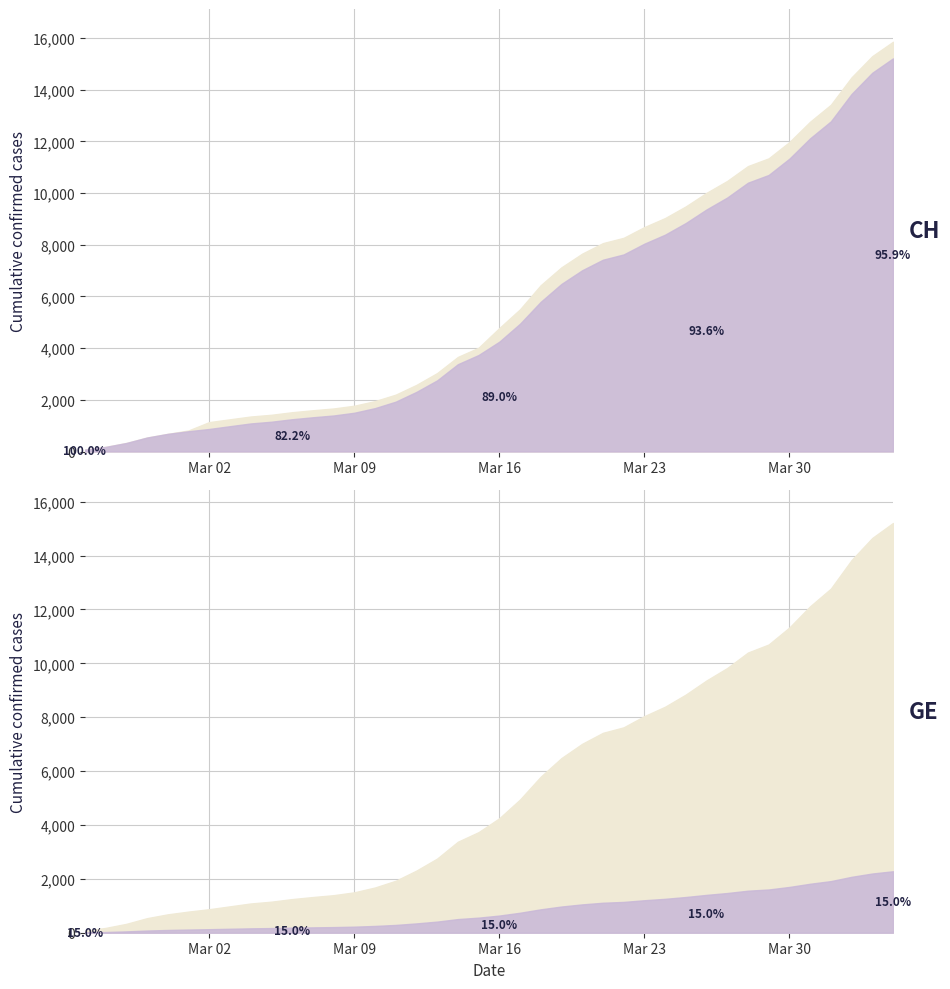

True or false: CH and GE intersect in this chart.

False